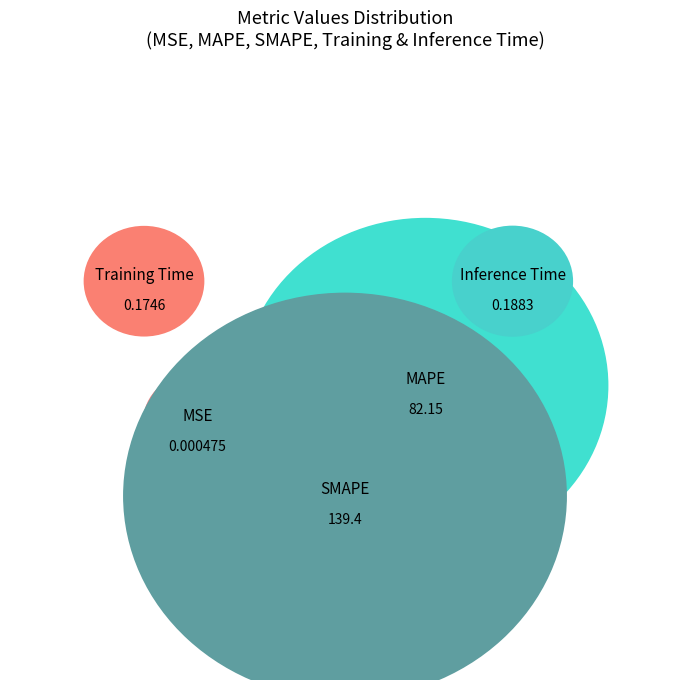

What is the smallest slice in the pie chart?

MSE